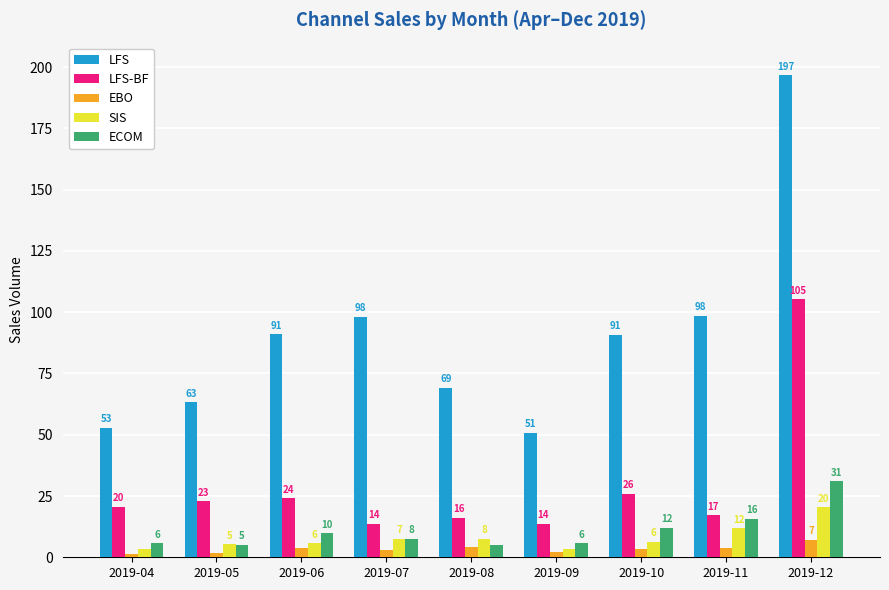

How many groups of bars are there?

9